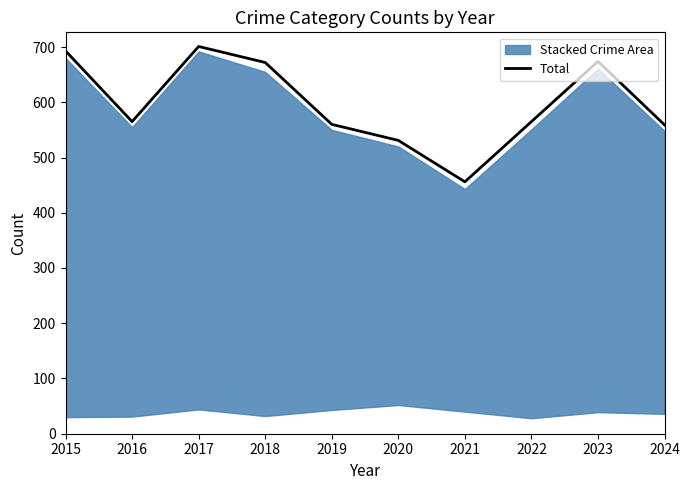

Between 2019 and 2023, which is larger?

2023